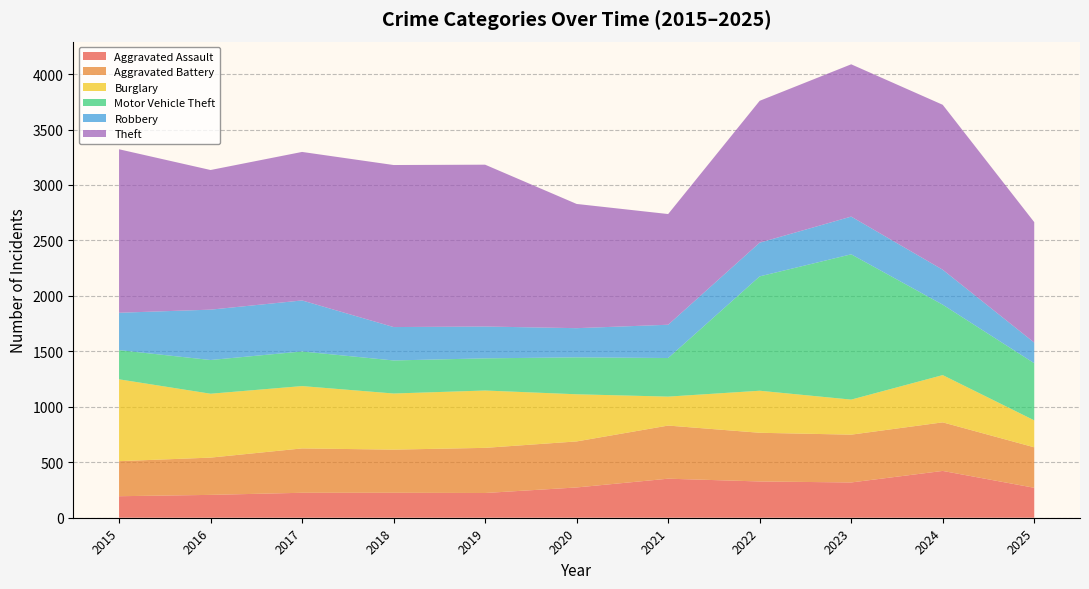

Reading left to right, list all the values displayed in this chart.

Aggravated Assault: 2015=194	2016=206	2017=225	2018=225	2019=223	2020=273	2021=352	2022=327	2023=318	2024=422	2025=270
Aggravated Battery: 2015=316	2016=336	2017=400	2018=389	2019=407	2020=415	2021=479	2022=439	2023=431	2024=438	2025=365
Burglary: 2015=738	2016=576	2017=562	2018=506	2019=517	2020=425	2021=261	2022=379	2023=316	2024=426	2025=243
Motor Vehicle Theft: 2015=263	2016=304	2017=312	2018=298	2019=290	2020=333	2021=348	2022=1031	2023=1310	2024=635	2025=515
Robbery: 2015=337	2016=454	2017=460	2018=301	2019=287	2020=263	2021=300	2022=304	2023=340	2024=315	2025=186
Theft: 2015=1474	2016=1259	2017=1339	2018=1461	2019=1459	2020=1120	2021=998	2022=1279	2023=1373	2024=1487	2025=1086